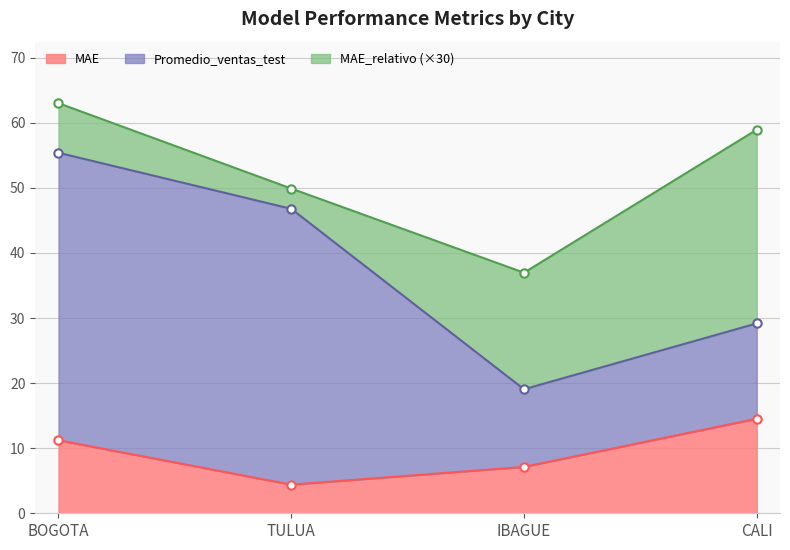

What is the difference between the maximum and second lowest values in the MAE_relativo series?

0.7